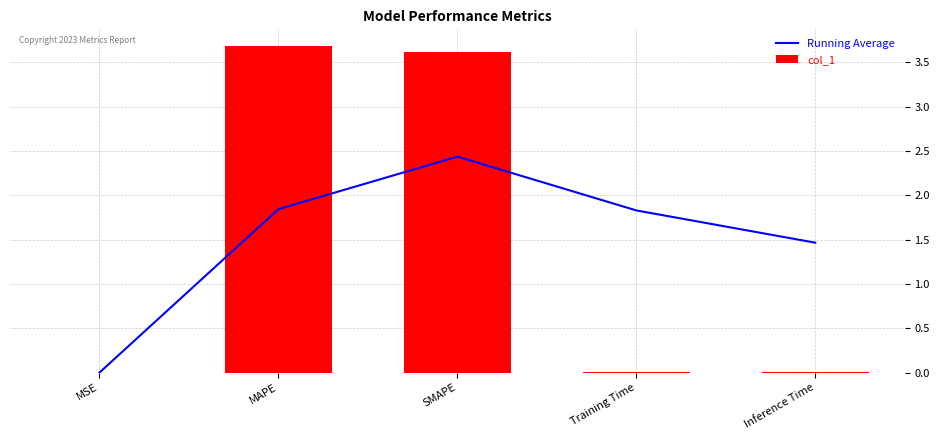

At which label is col_1 closest to 1?

Inference Time